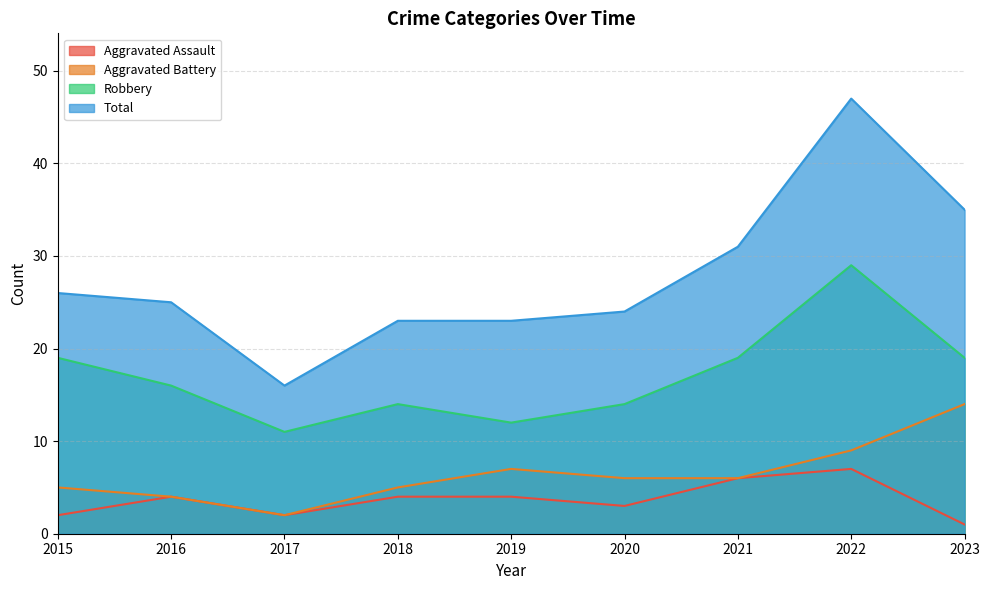

Which series has the largest range (max minus min)?

Total